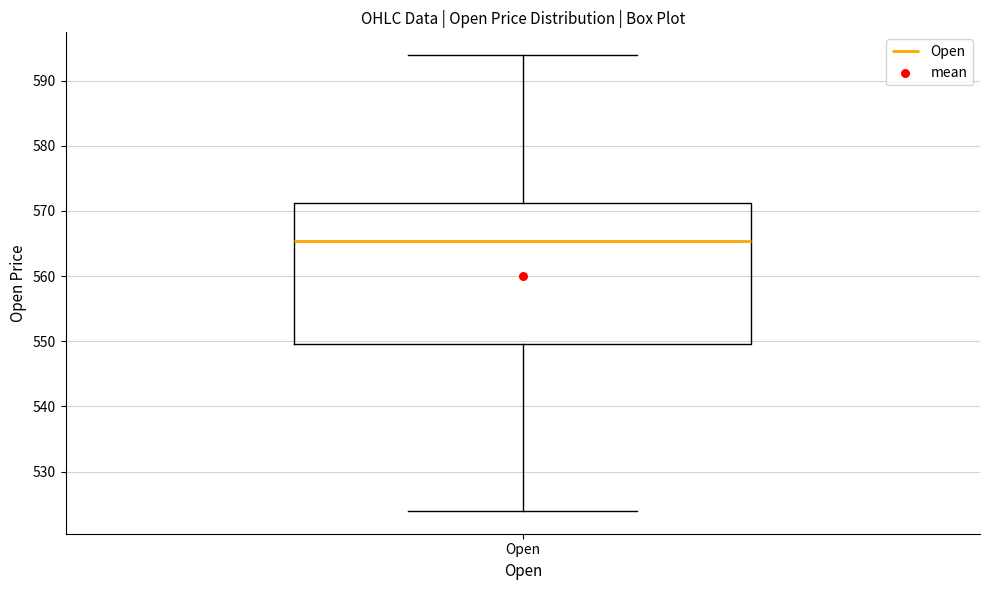

Read this box plot against the y-axis: the position of the median line, the range covered by the box, and the ends of both whiskers. The values are not printed on the chart, so give them approximately, as read against the axis.

median 565, box 550 to 571, whiskers 524 to 594